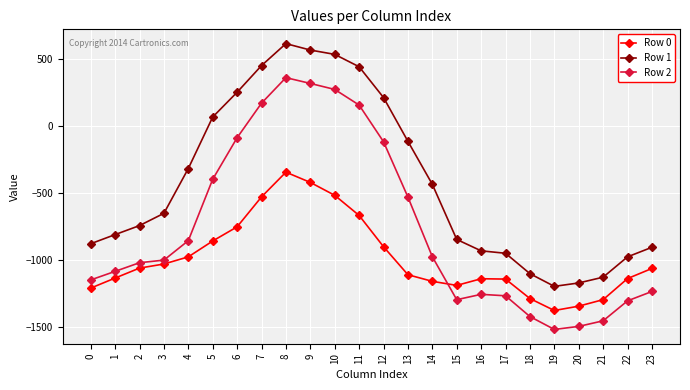

What are all the series names shown in the legend?

Row 0, Row 1, Row 2